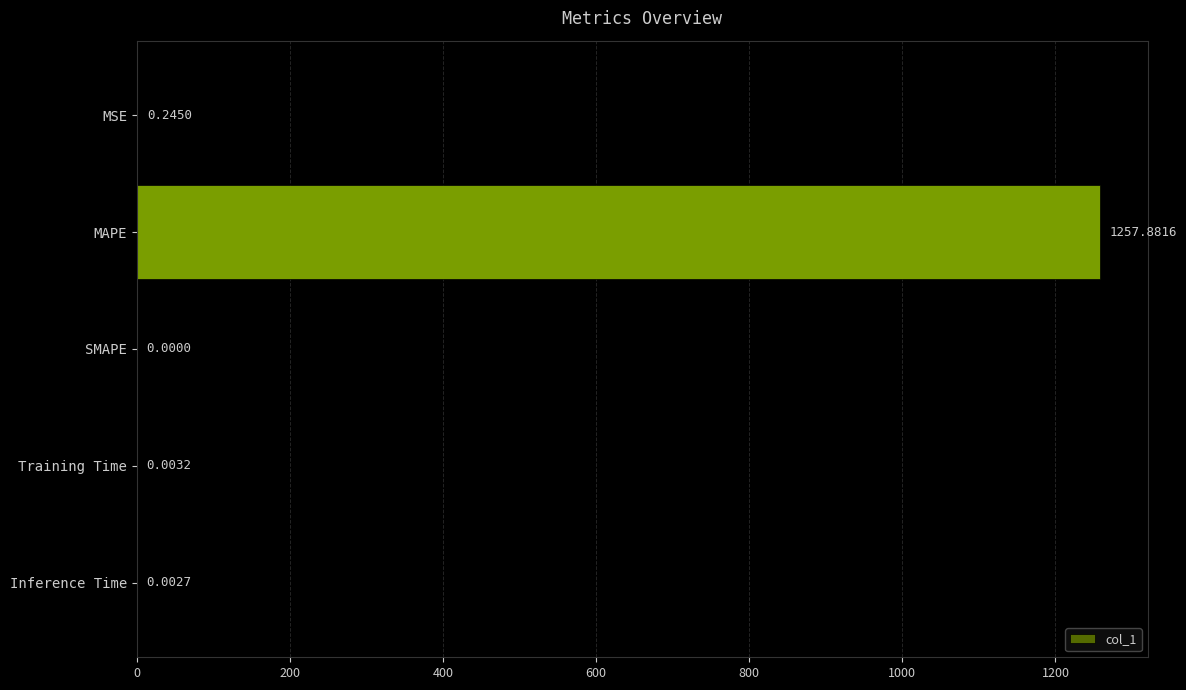

Where is the data nearest to the value 628?

MSE